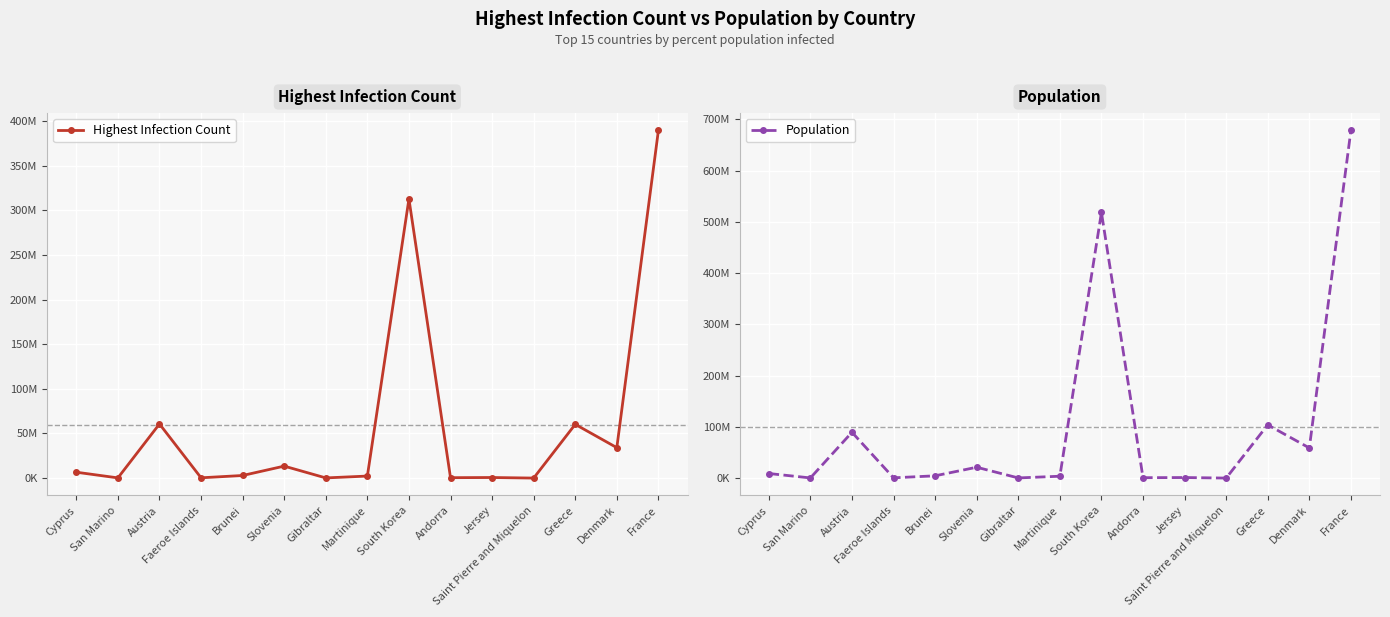

What is the sum of all Highest Infection Count values?

884788770